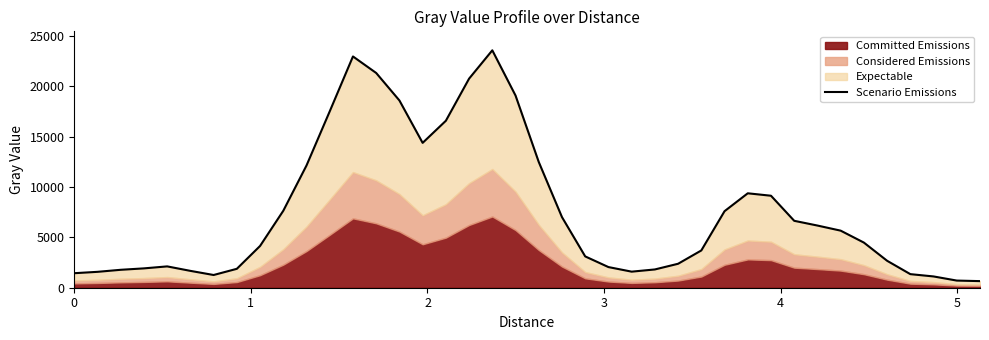

What is the maximum value shown in the chart?

23560.8